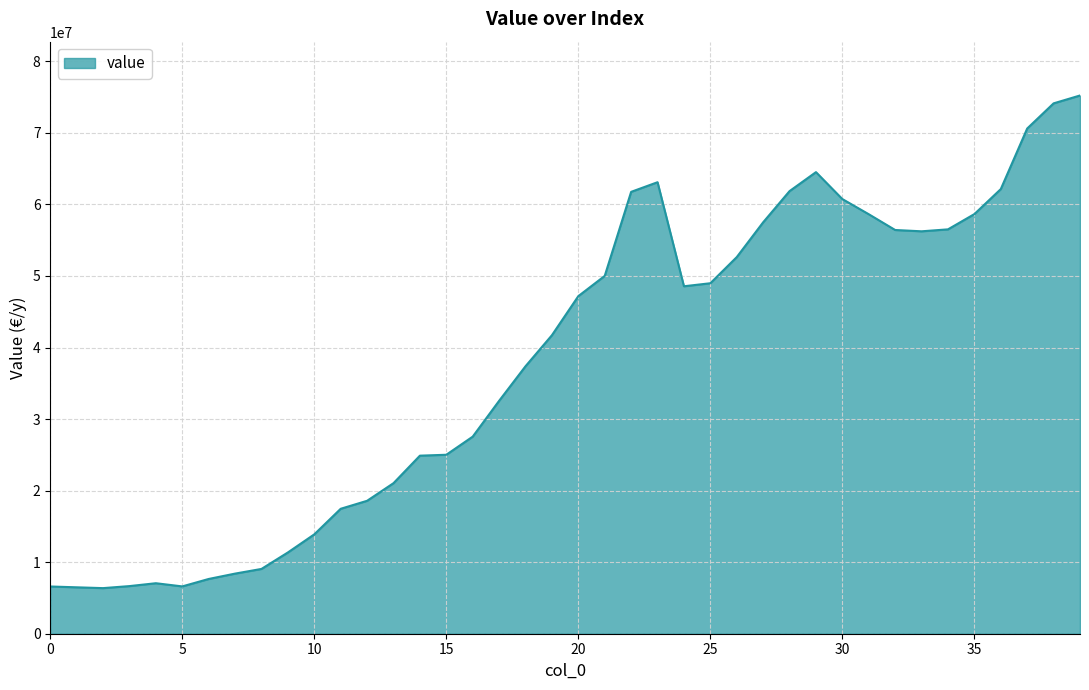

Count the number of data series in this chart.

1